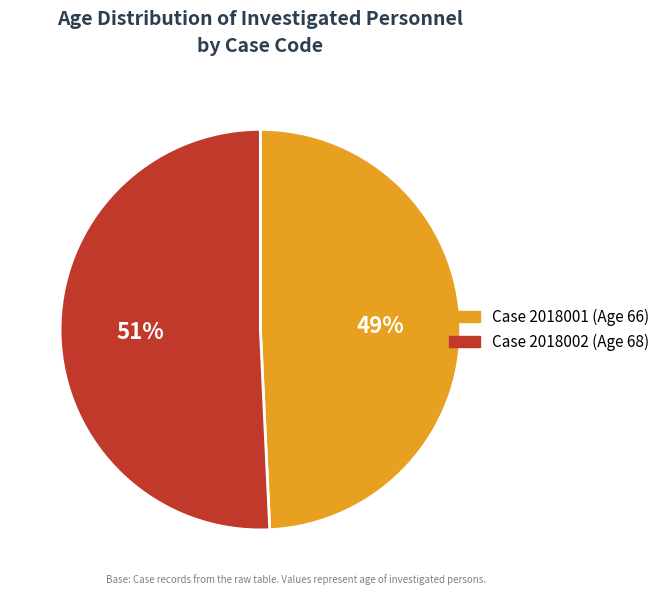

Count the number of slices in the pie.

2